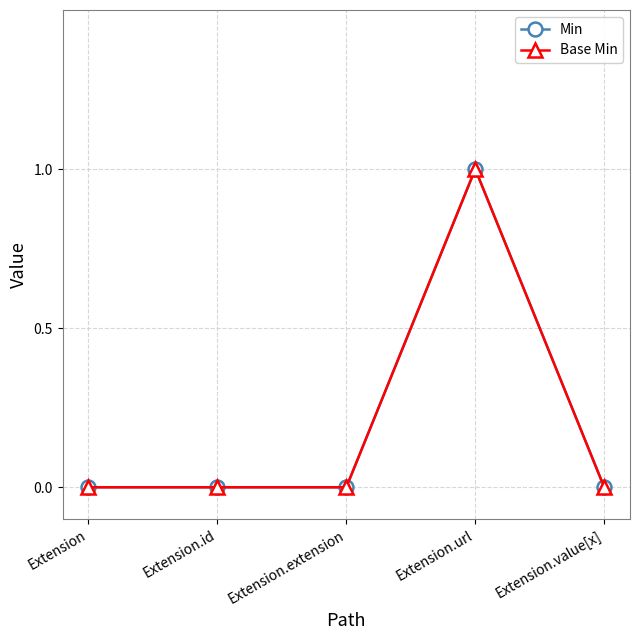

True or false: Base Min has more than 0 interior local peaks.

True